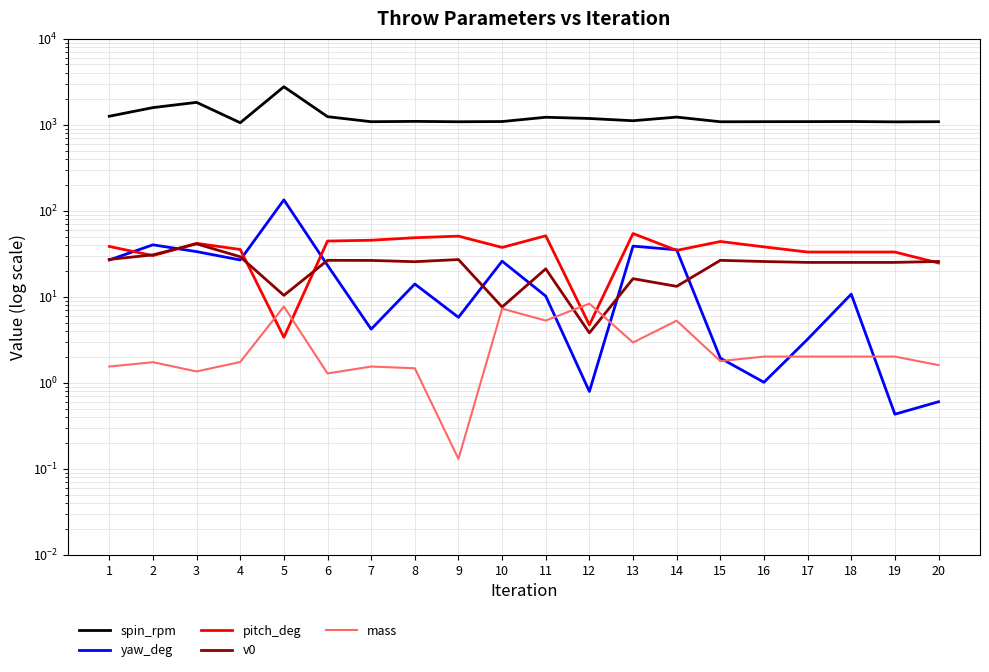

What is the minimum value shown in the chart?

0.1